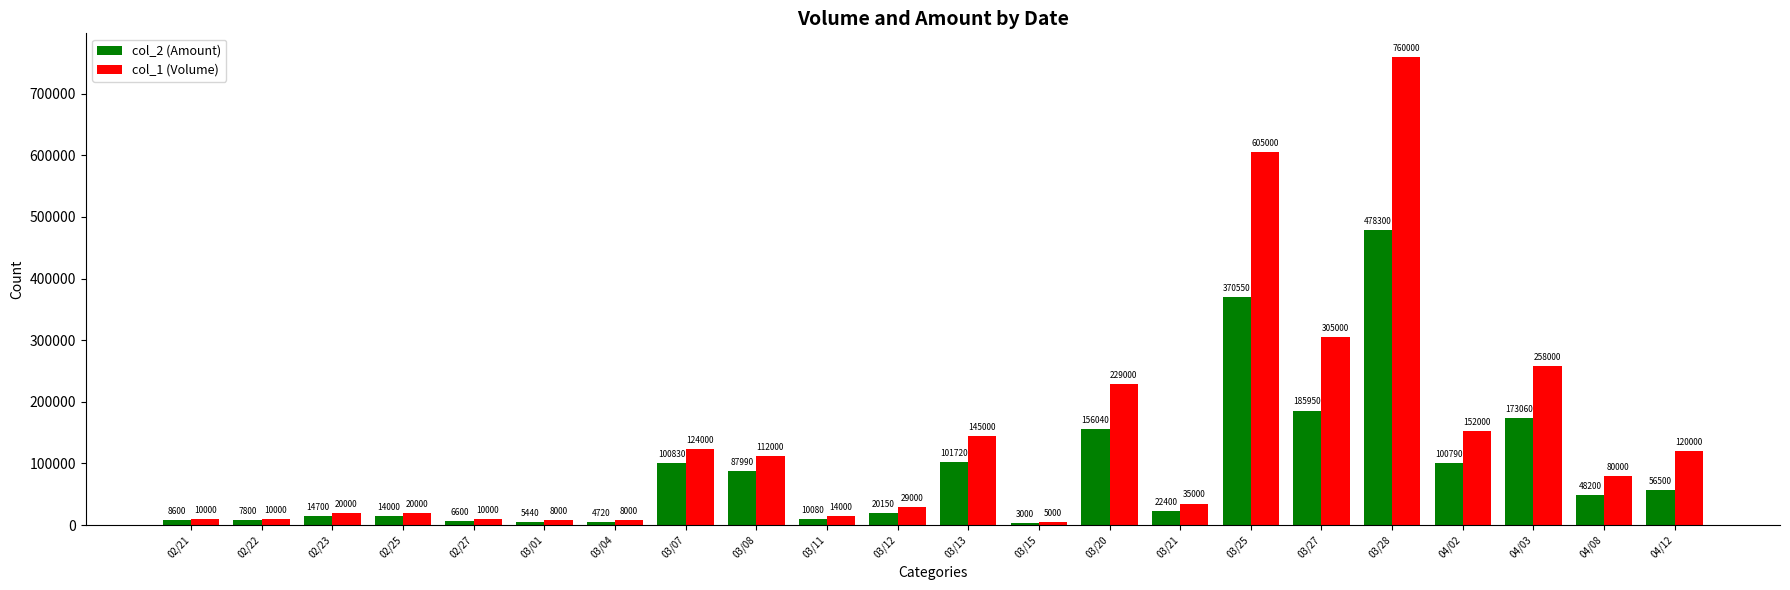

Is the value of col_1 (Volume) at 03/28 greater than the value of col_2 (Amount) at 03/08?

Yes